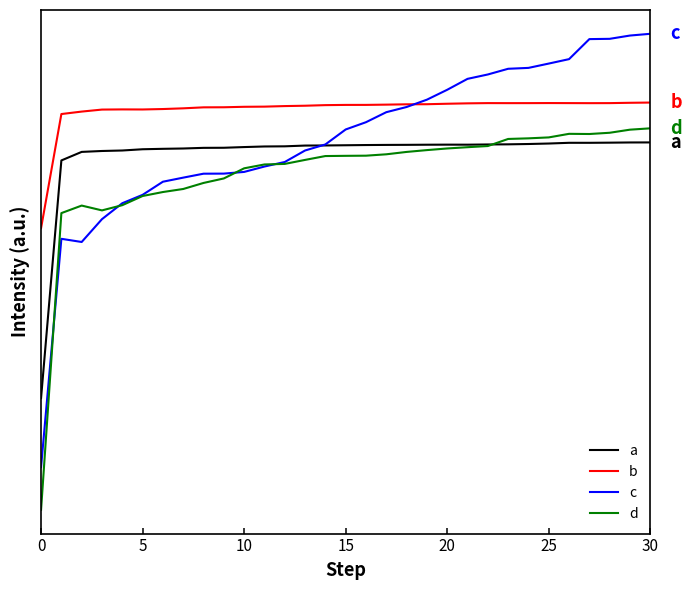

What are all the series names shown in the legend?

a, b, c, d